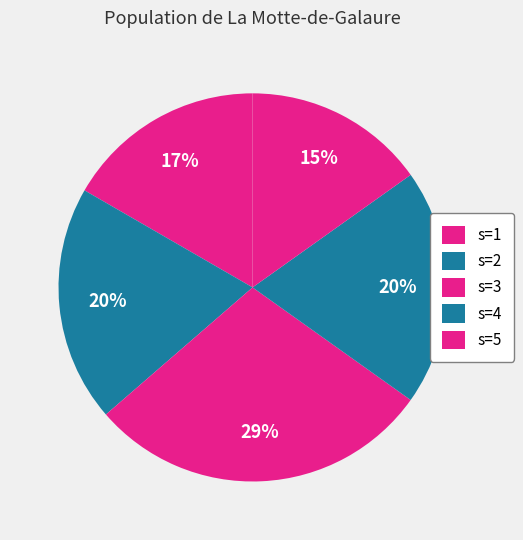

How many slices are in this pie chart?

5